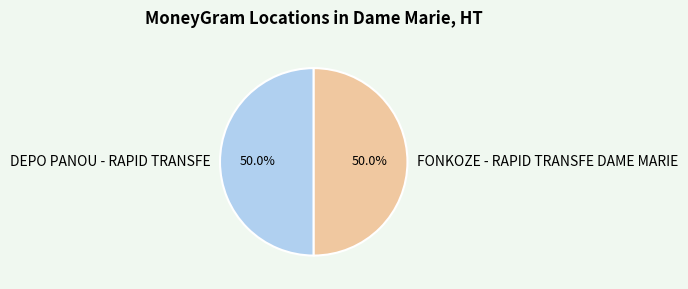

What is the total percentage of FONKOZE - RAPID TRANSFE DAME MARIE and DEPO PANOU - RAPID TRANSFE?

100.0%